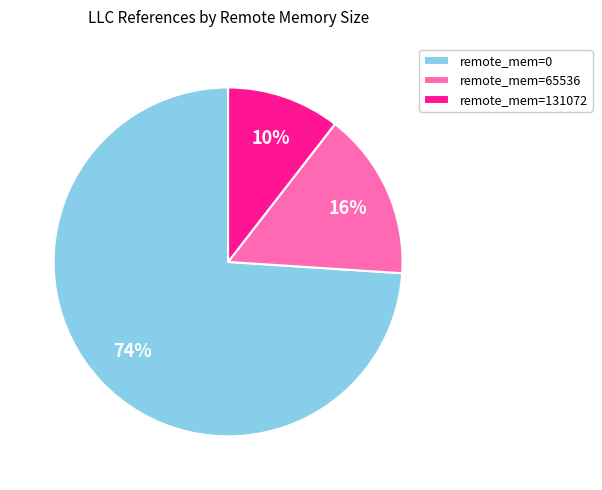

Between remote_mem=0 and remote_mem=65536, which is larger?

remote_mem=0